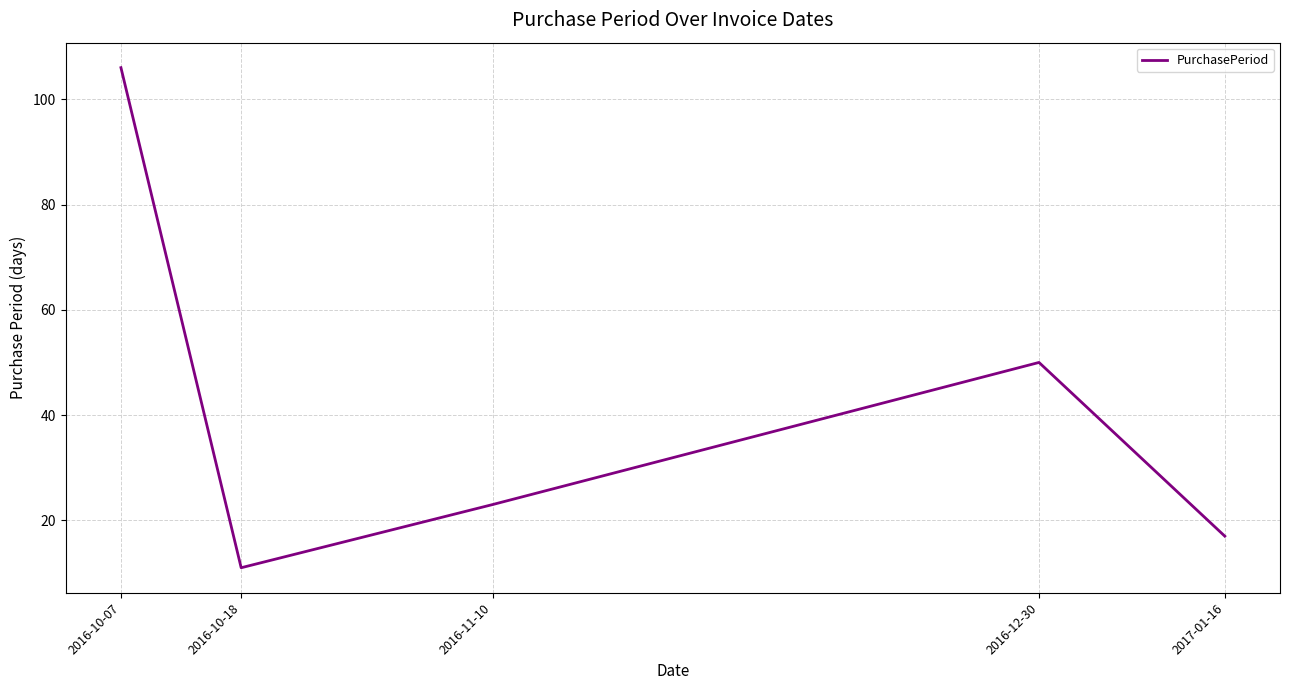

At which category does the data reach its first local peak?

2016-12-30